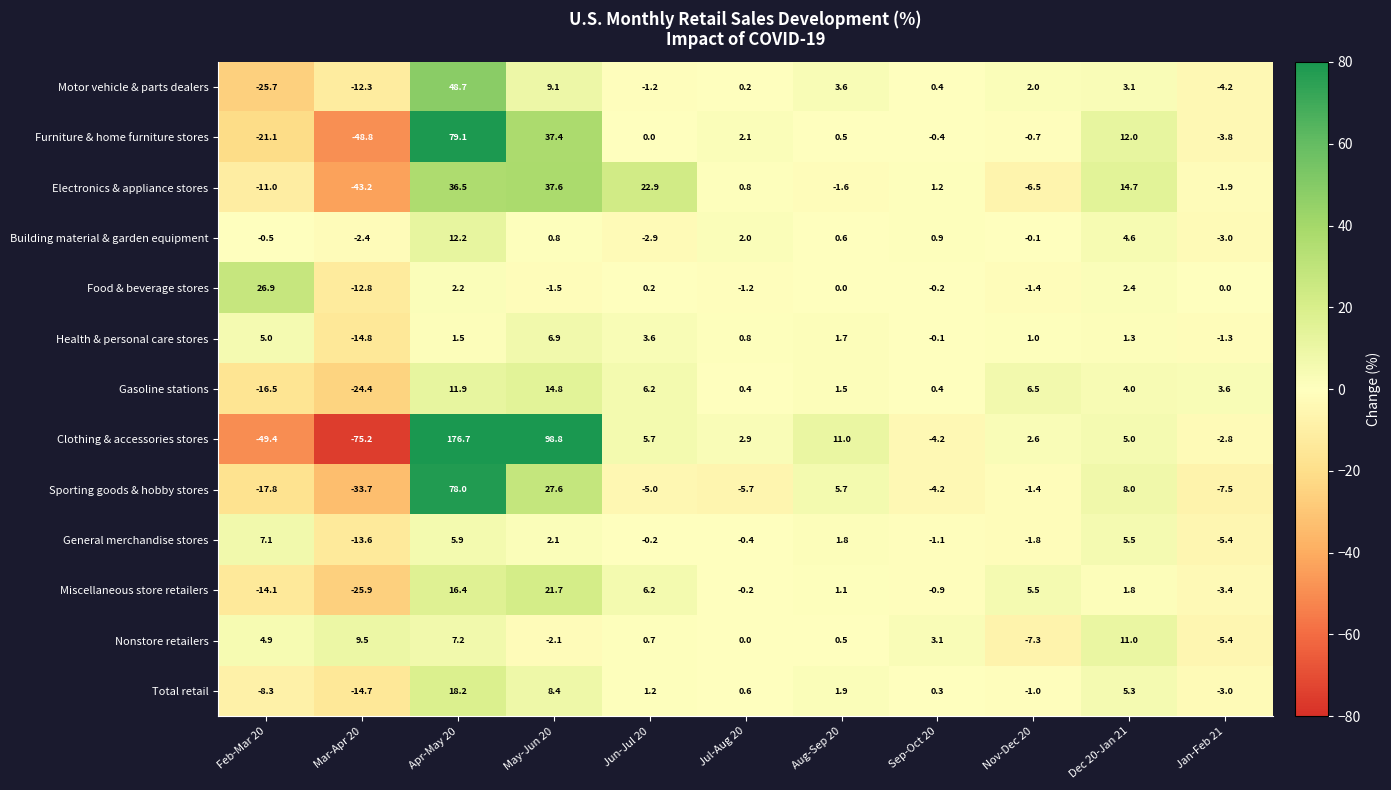

List the series in order of their peak value, highest first.

Clothing & accessories stores, Furniture & home furniture stores, Sporting goods & hobby stores, Motor vehicle & parts dealers, Electronics & appliance stores, Food & beverage stores, Miscellaneous store retailers, Total retail, Gasoline stations, Building material & garden equipment, Nonstore retailers, General merchandise stores, Health & personal care stores